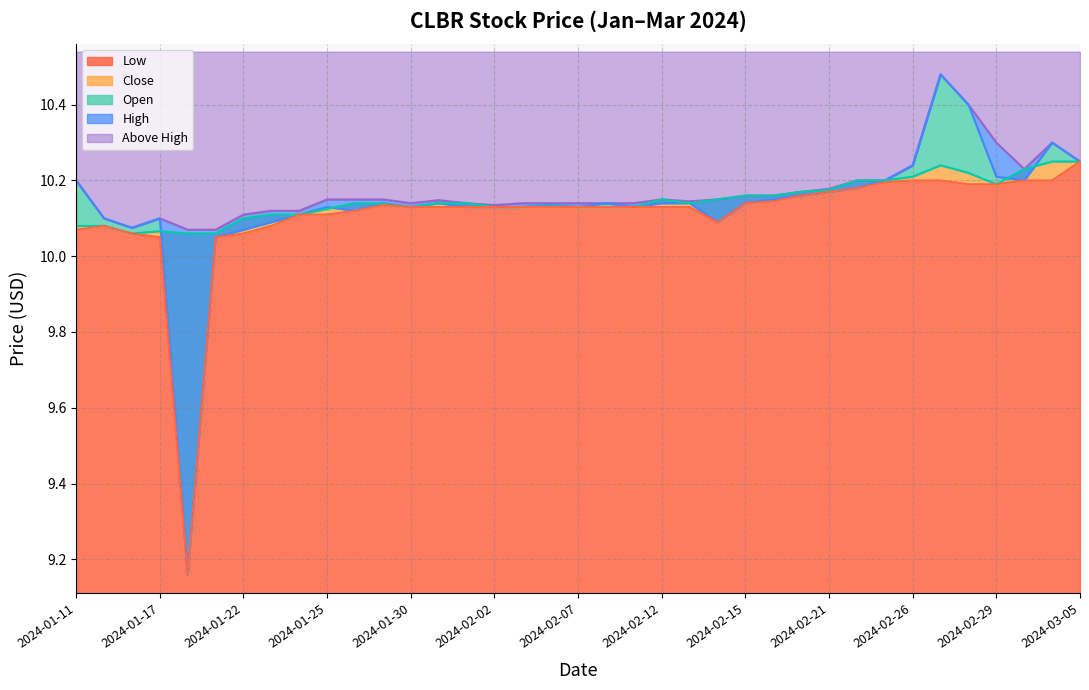

The value of Low at 2024-02-15 is 4.6. True or false?

False